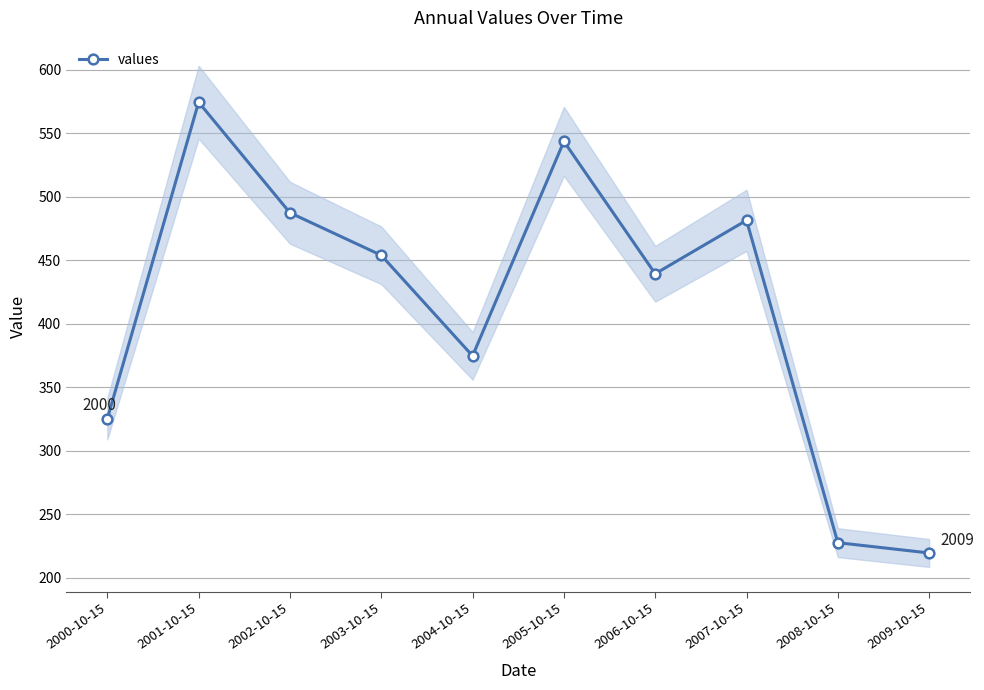

Reading left to right, what are all the values shown in this chart?

2000-10-15=325.0	2001-10-15=574.3	2002-10-15=487.2	2003-10-15=453.7	2004-10-15=374.5	2005-10-15=543.4	2006-10-15=439.2	2007-10-15=481.3	2008-10-15=227.4	2009-10-15=219.3